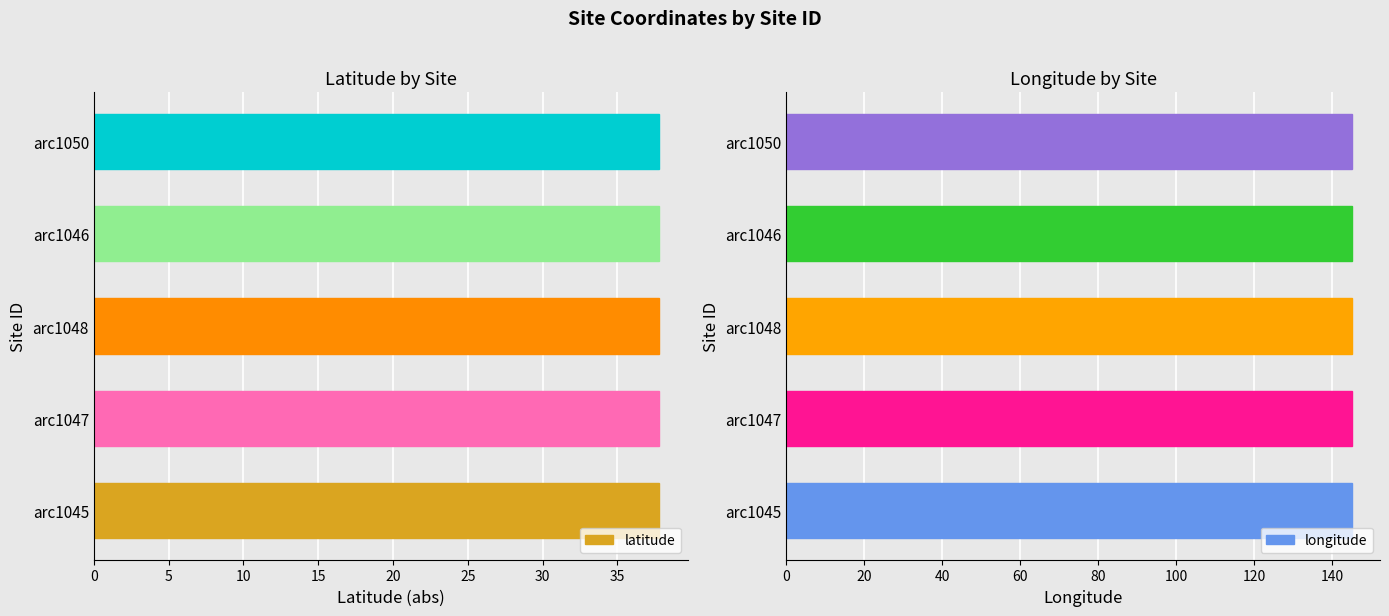

What is the sum of the longitude values at arc1048 and arc1047?

289.9